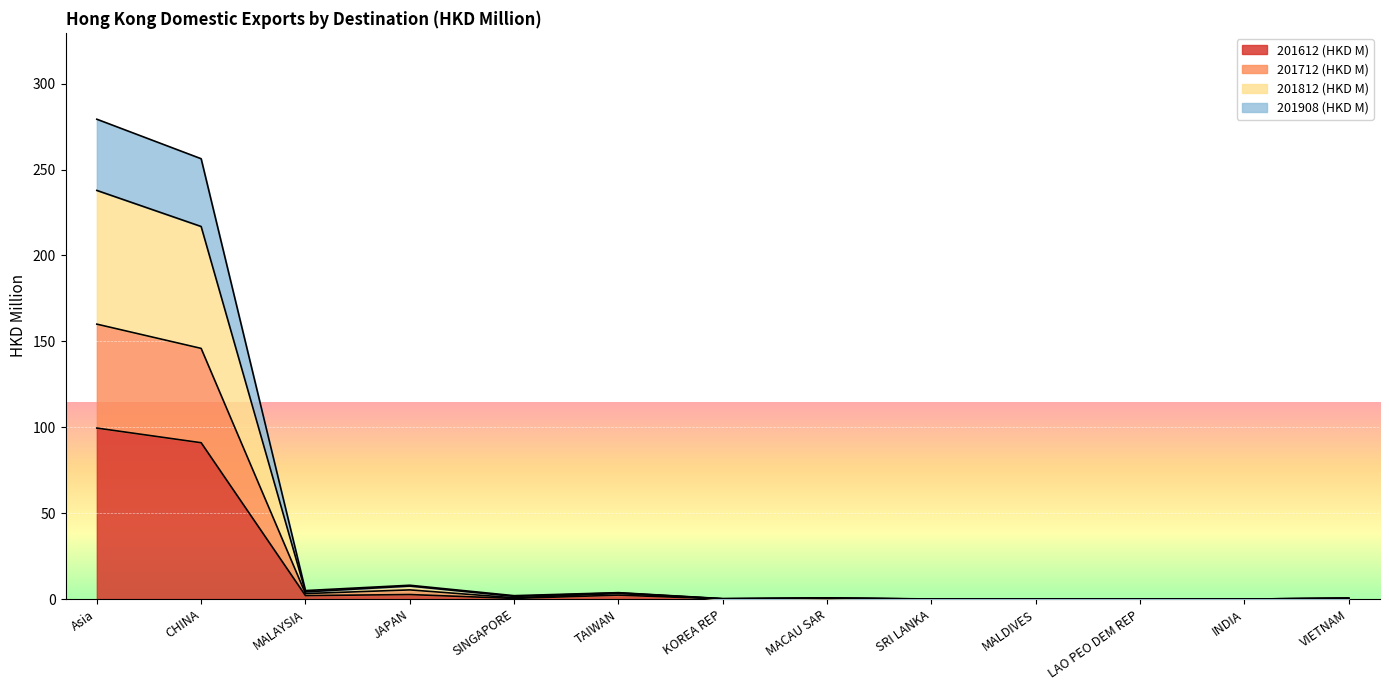

True or false: 201612 (HKD M) has a value of 0.0 at KOREA REP.

True